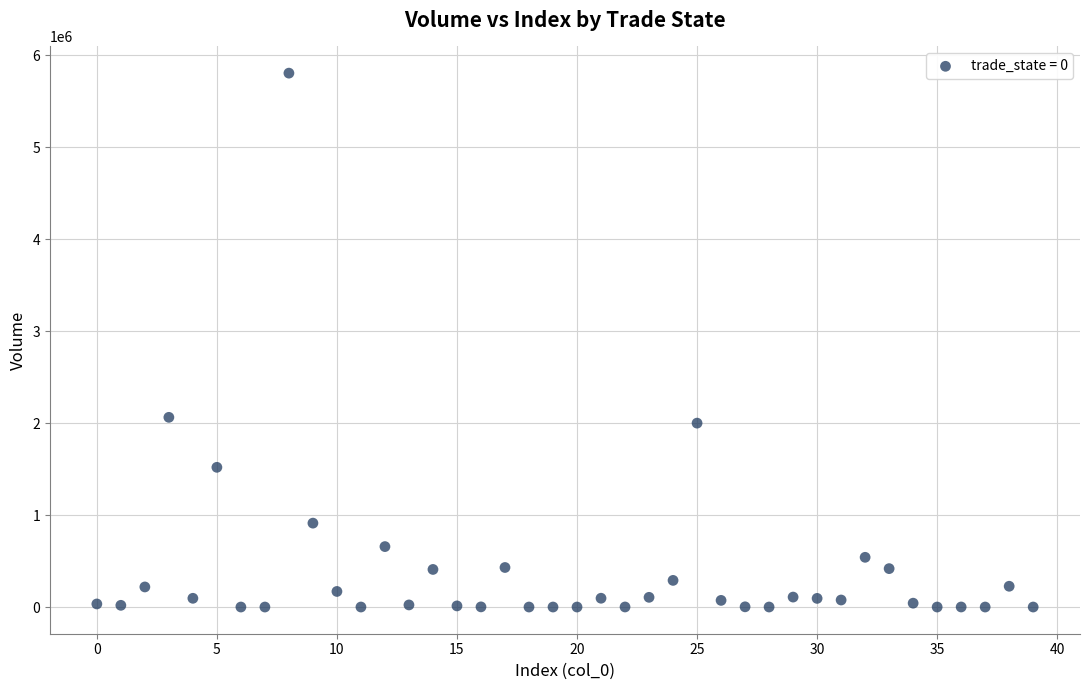

What is the range of Y values (max minus min)?

5805704.8